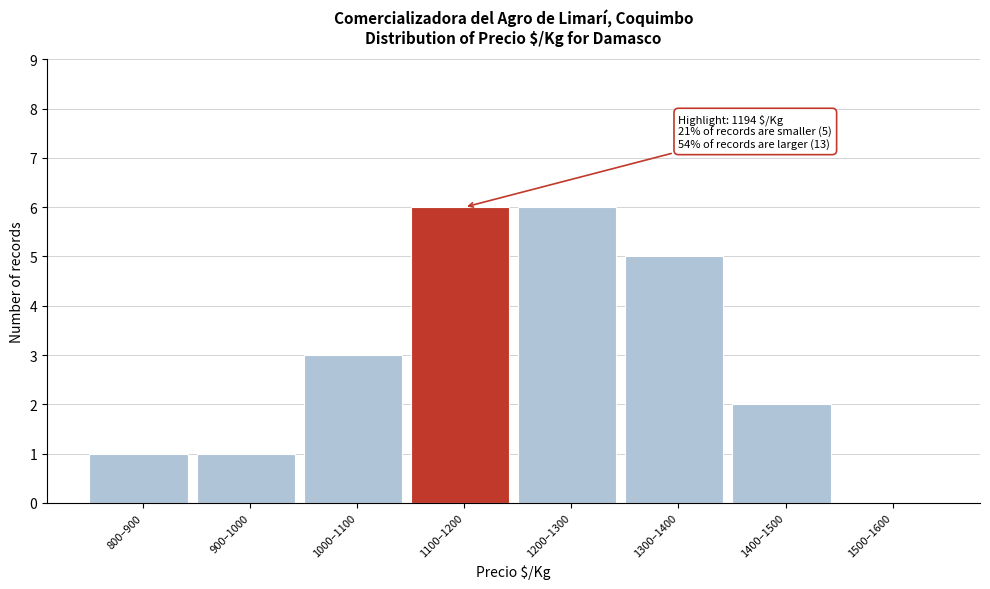

Reading left to right, transcribe all the data shown in this chart.

800–900=1	900–1000=1	1000–1100=3	1100–1200=6	1200–1300=6	1300–1400=5	1400–1500=2	1500–1600=0